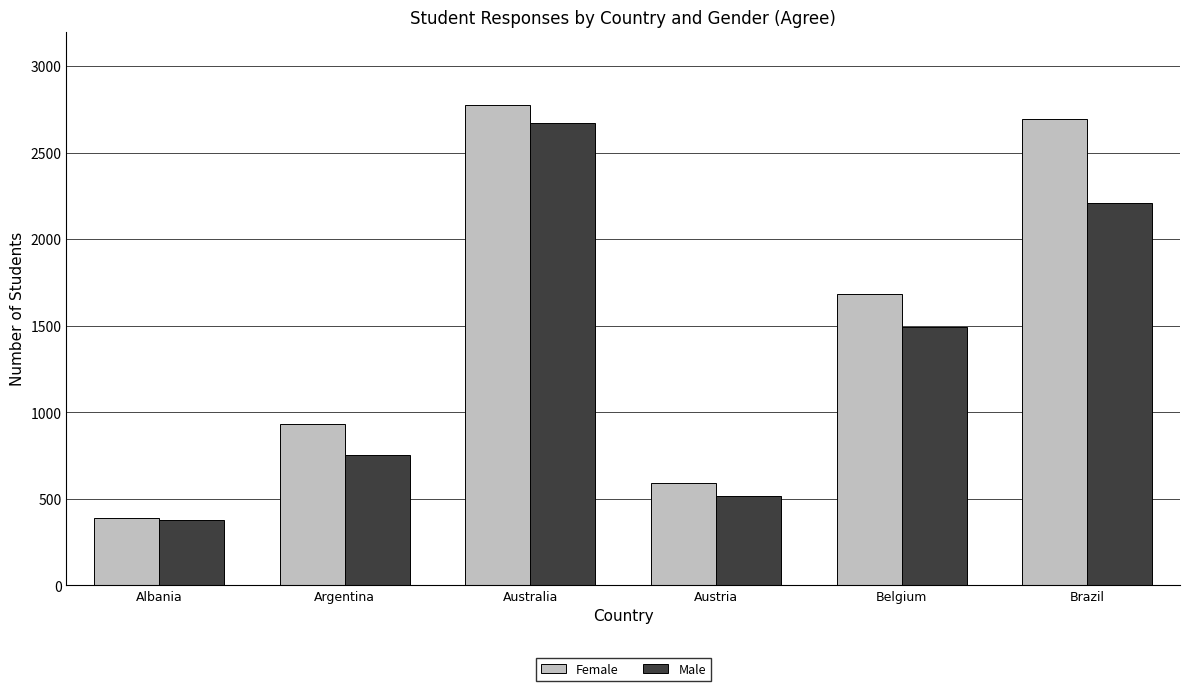

How many bars are there in each group?

2